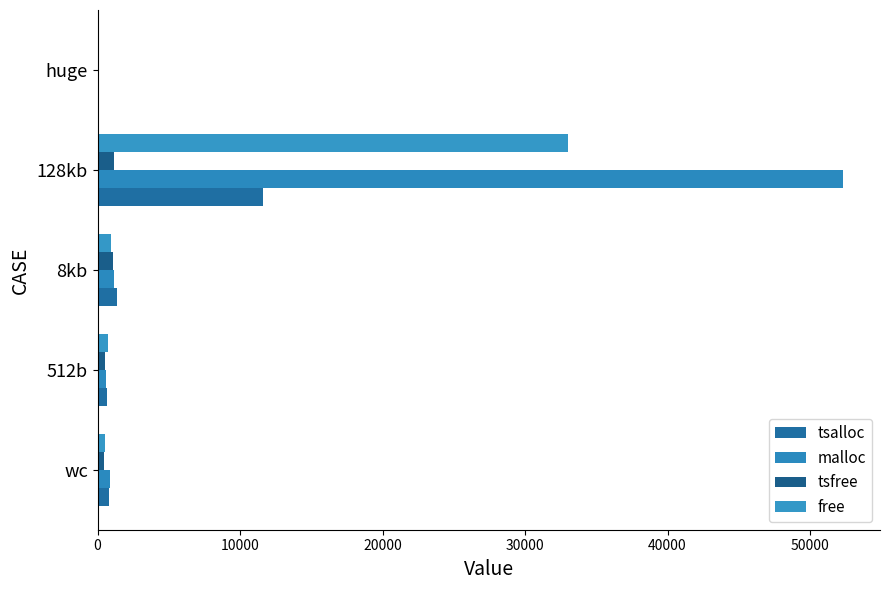

What is the greatest value displayed?

52298